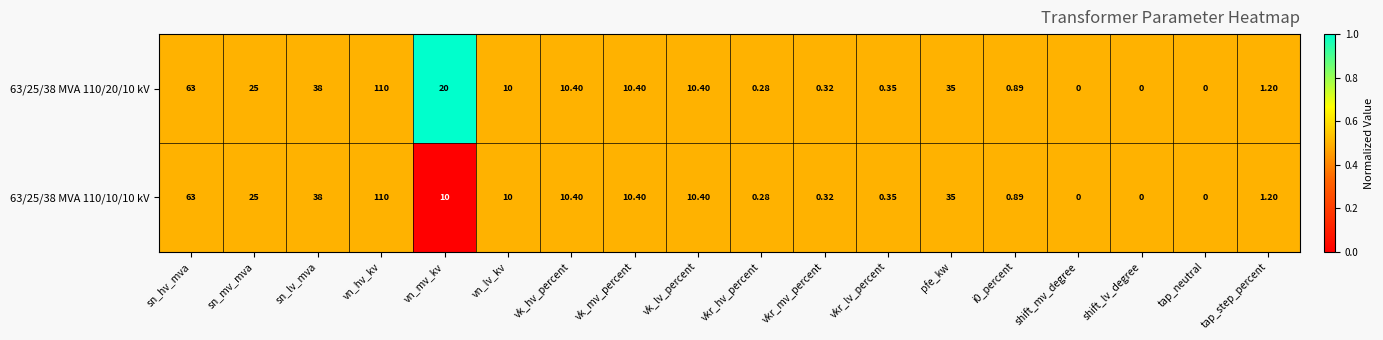

Where is 63/25/38 MVA 110/10/10 kV nearest to the value 55?

sn_hv_mva